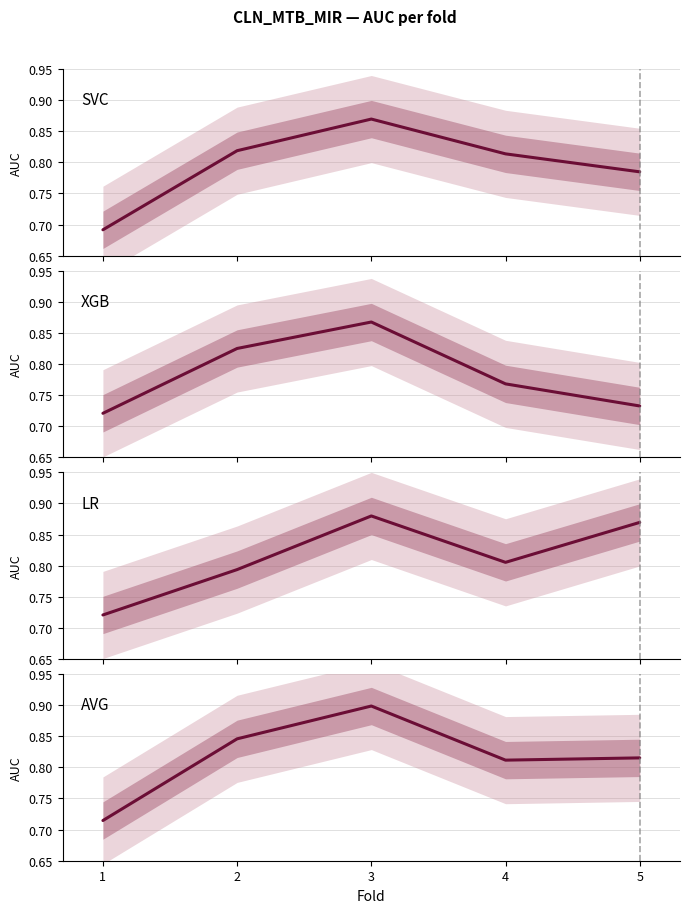

Rank the series at 5 from lowest to highest value.

xgb, svc, avg, lr